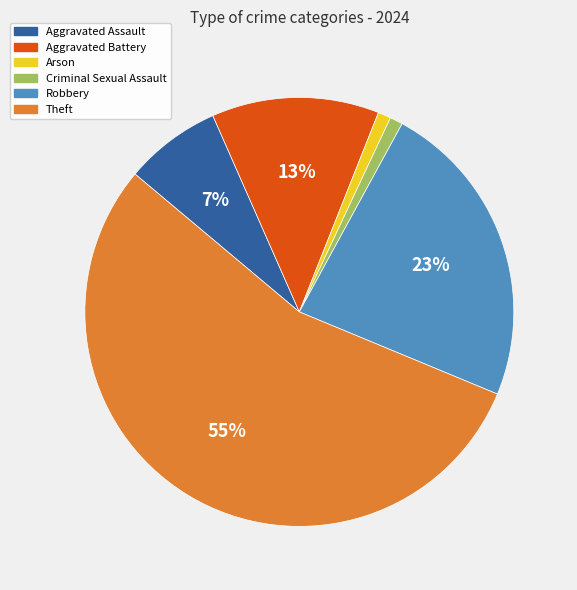

How many segments does this pie chart have?

6